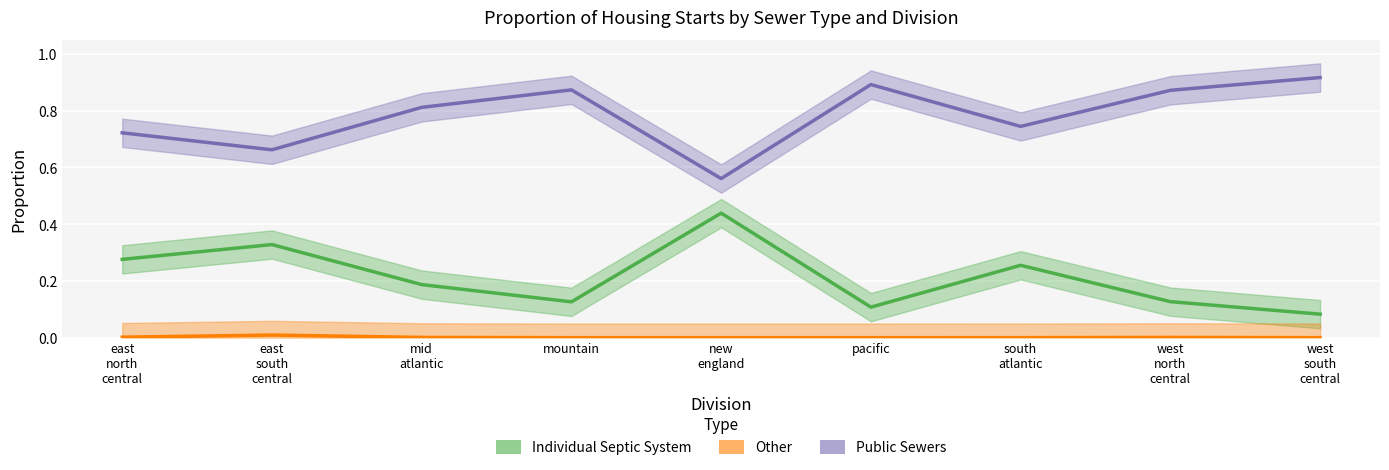

Which series has the largest total across all categories?

Public Sewers